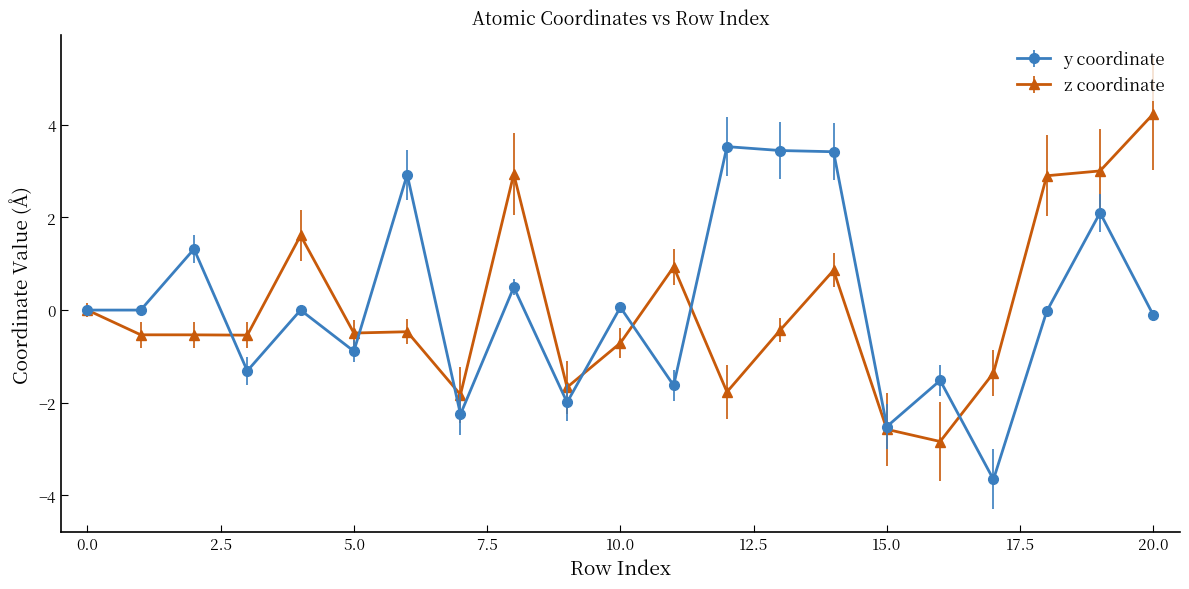

How many lines are shown in the chart?

2